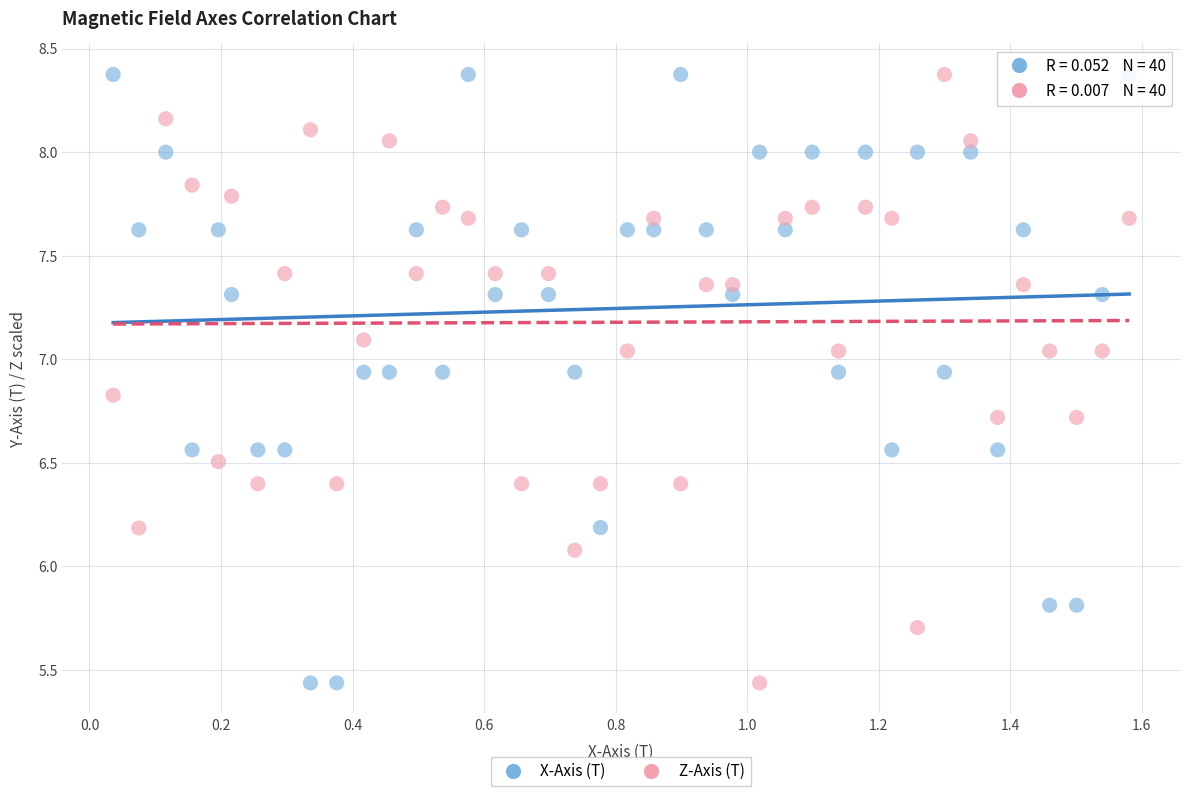

Across all series, what Y value is closest to 6?

6.1